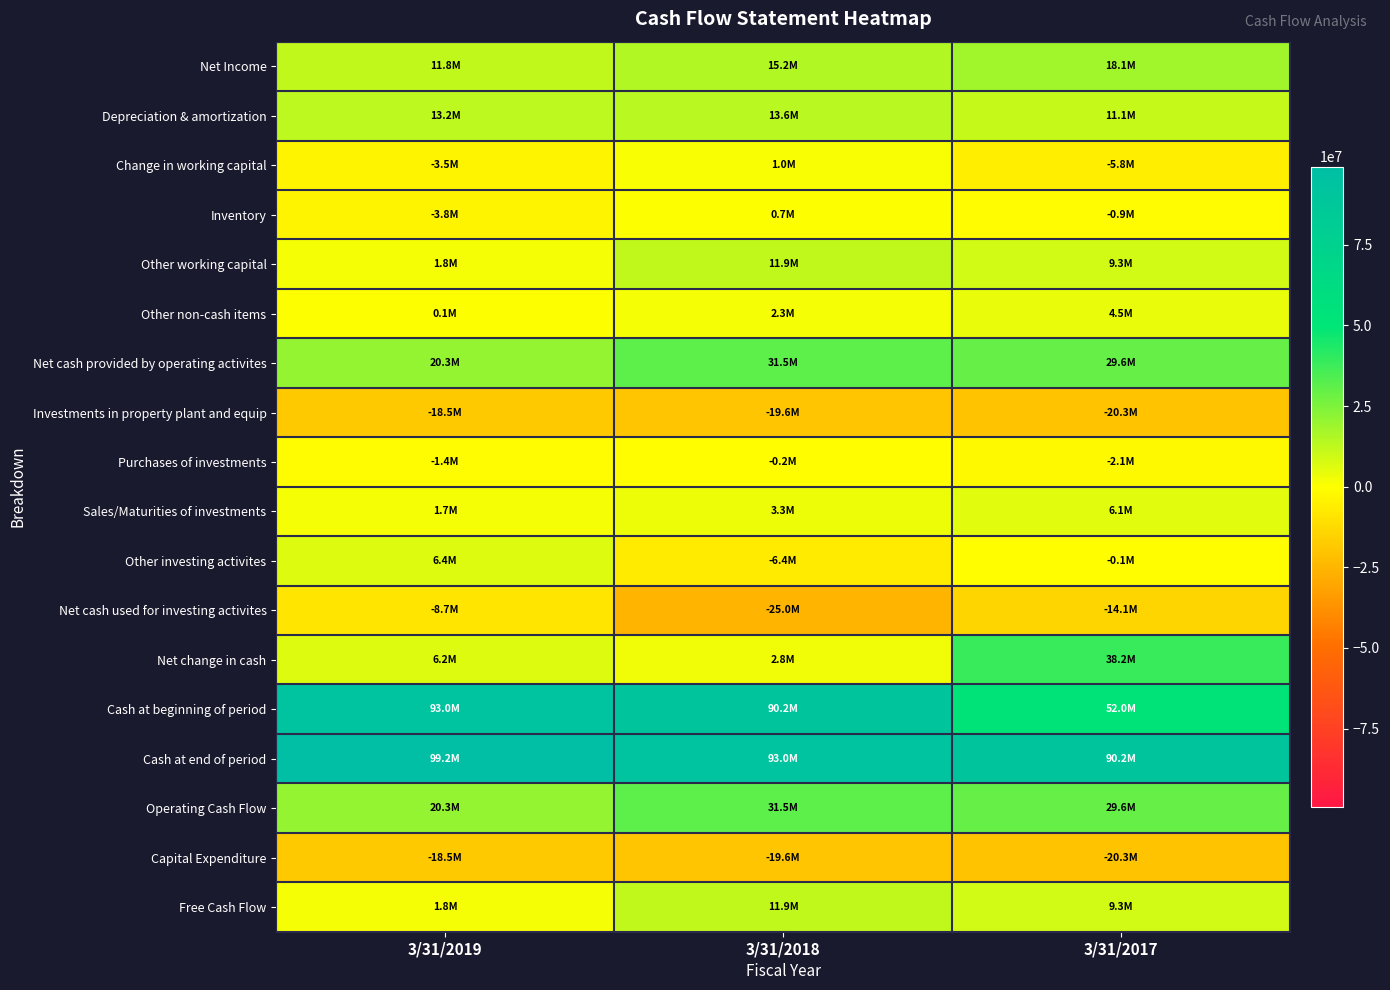

Which series changed the most between 3/31/2019 and 3/31/2017?

Cash at beginning of period